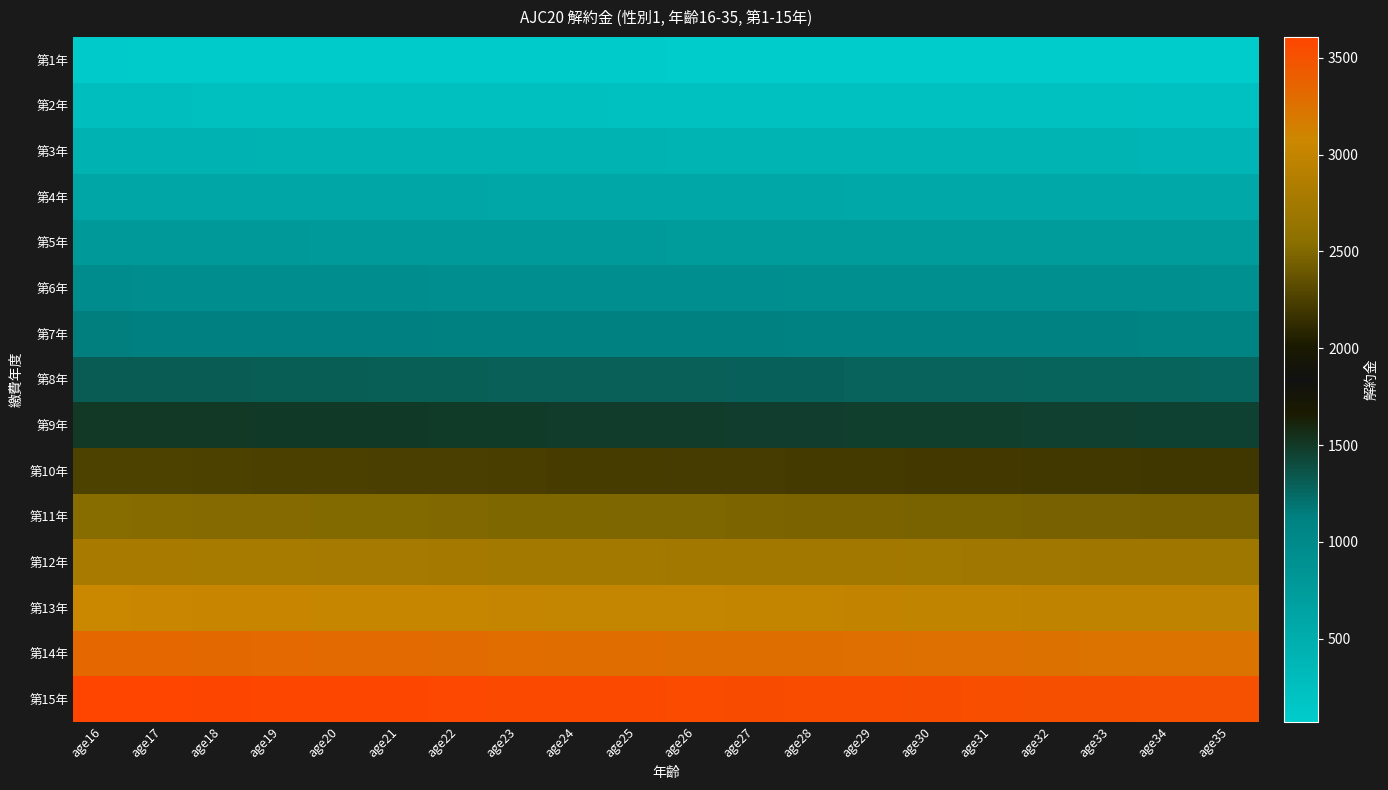

Which series has the widest spread of values?

第15年